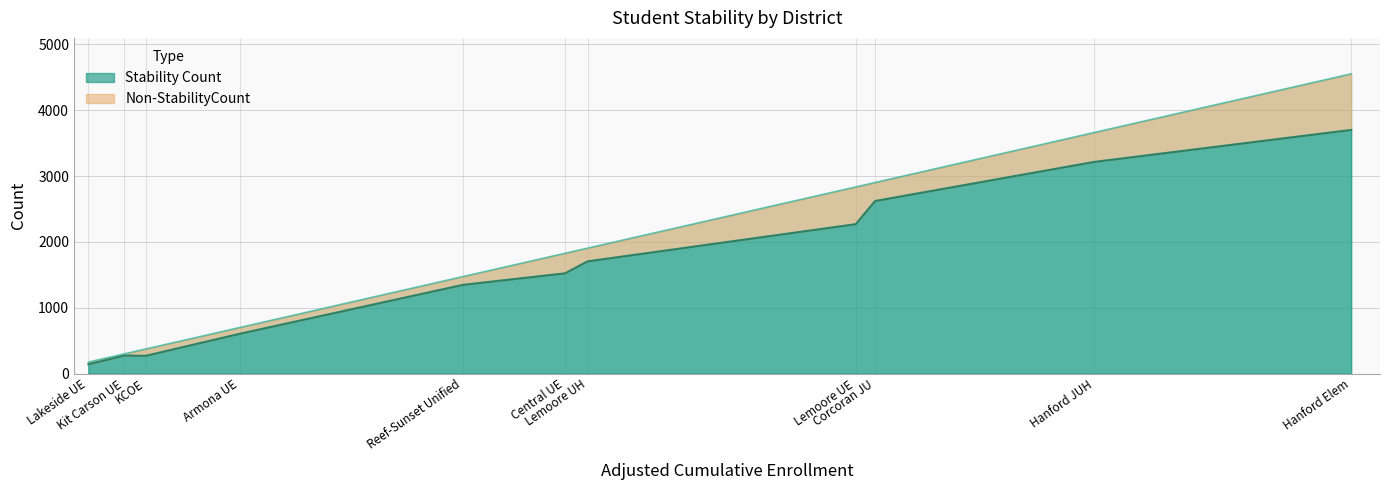

Between Armona Union Elementary and Hanford Elementary, which series saw the biggest shift?

Stability Count